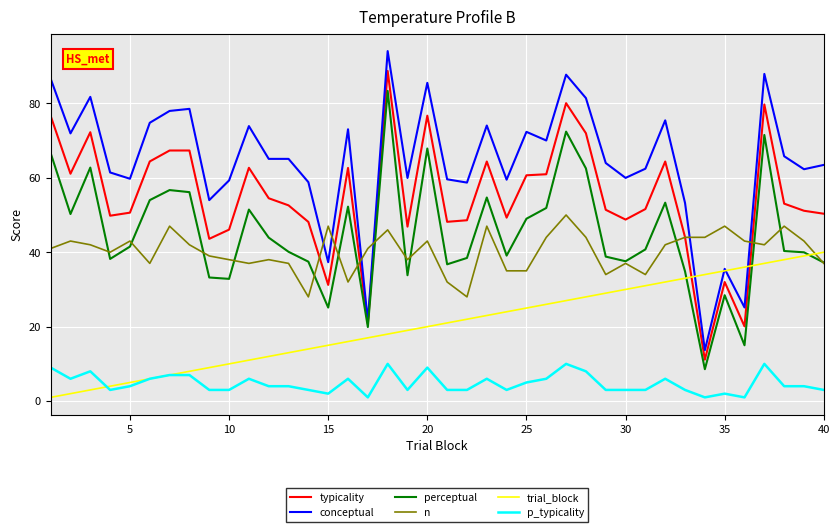

What are all the series names shown in the legend?

typicality, conceptual, perceptual, n, trial_block, p_typicality